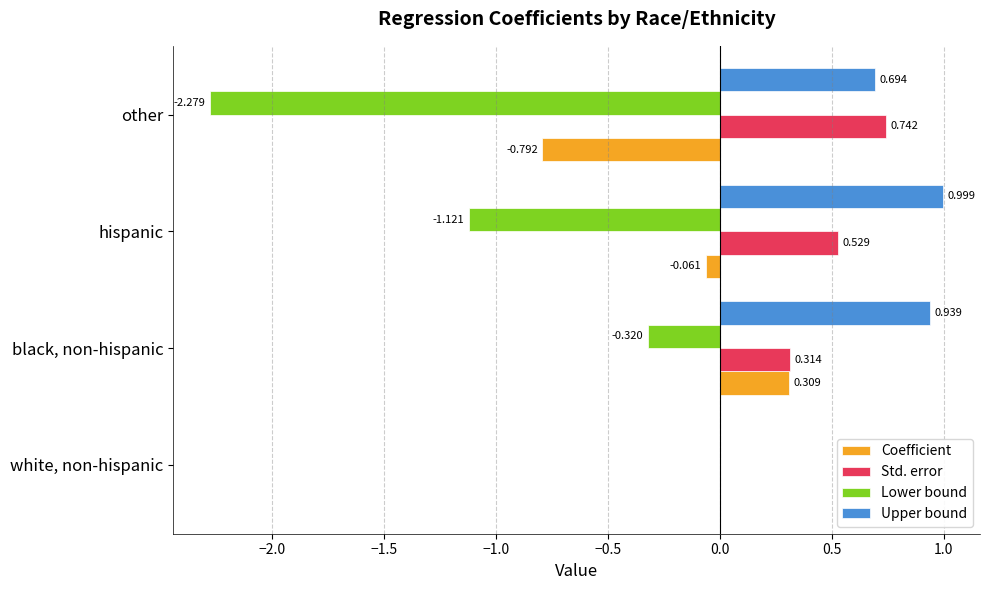

Which series changed the most between hispanic and other?

Lower bound